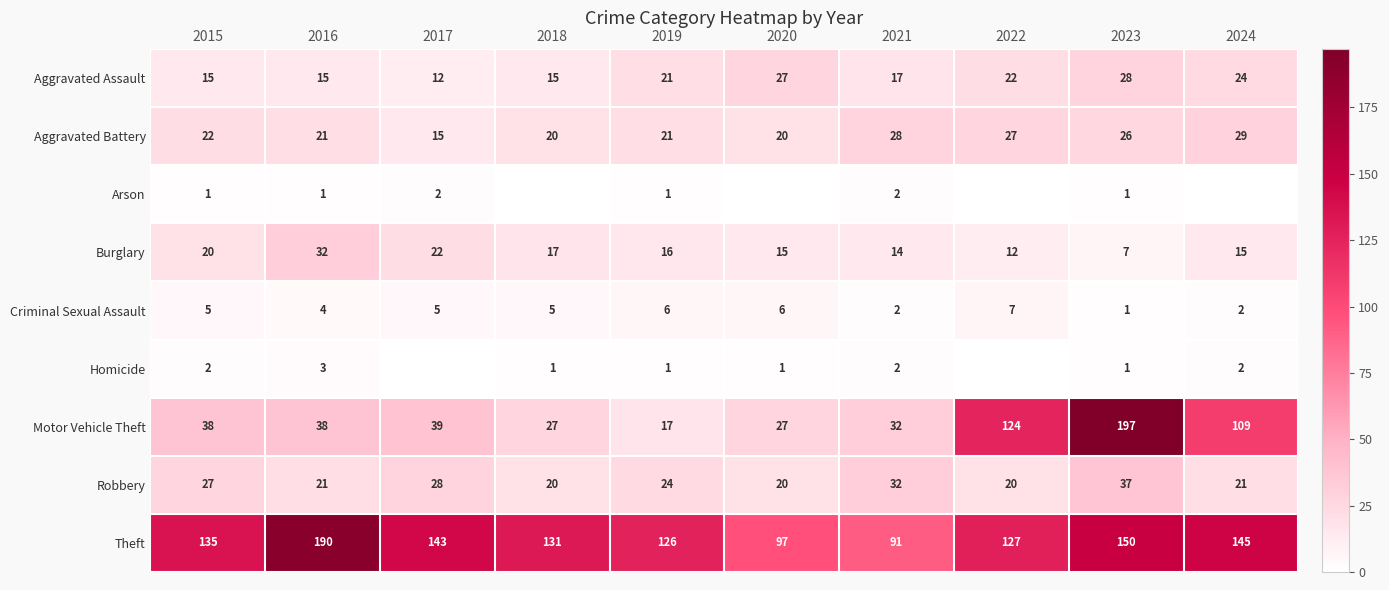

Which label corresponds to the smallest value in the chart?

2018